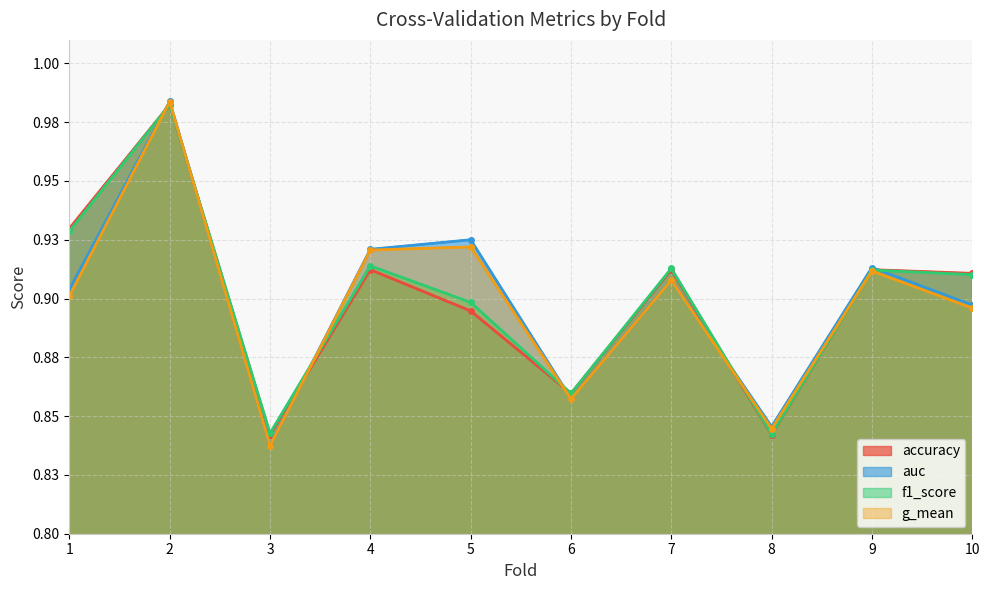

At which category does g_mean reach its first local valley?

3